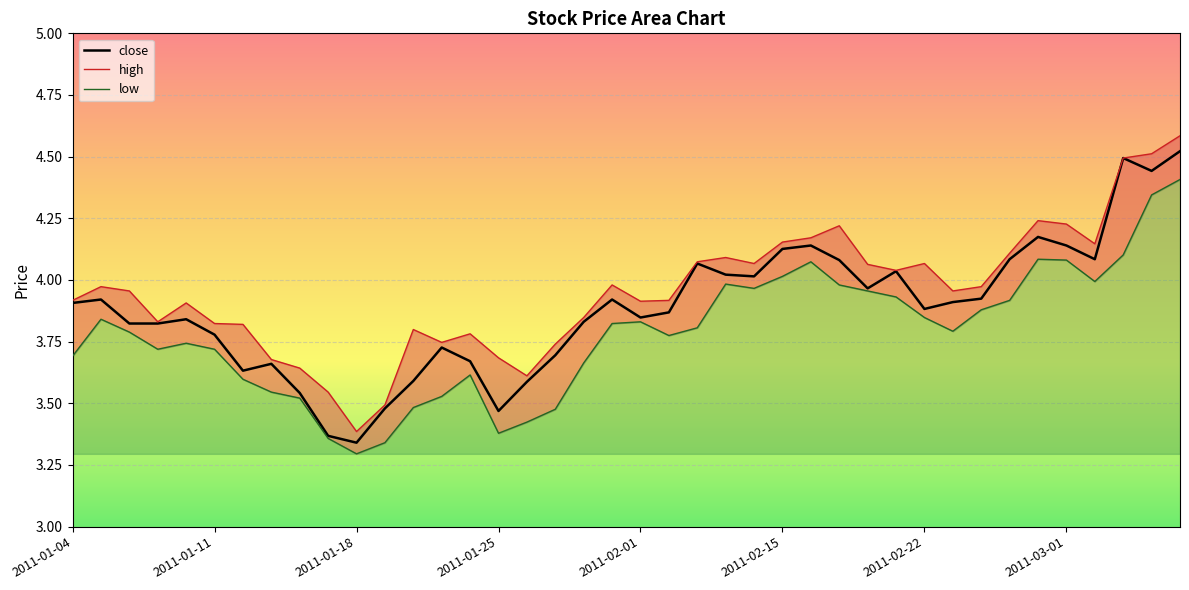

Is it true that close equals 3.5 at 2011-01-25?

True